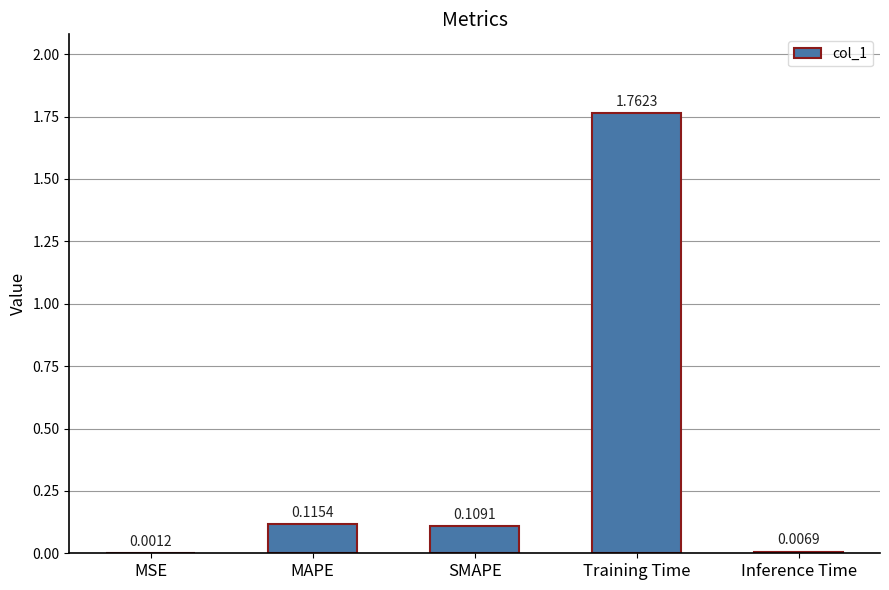

Where is the data nearest to the value 0?

MSE